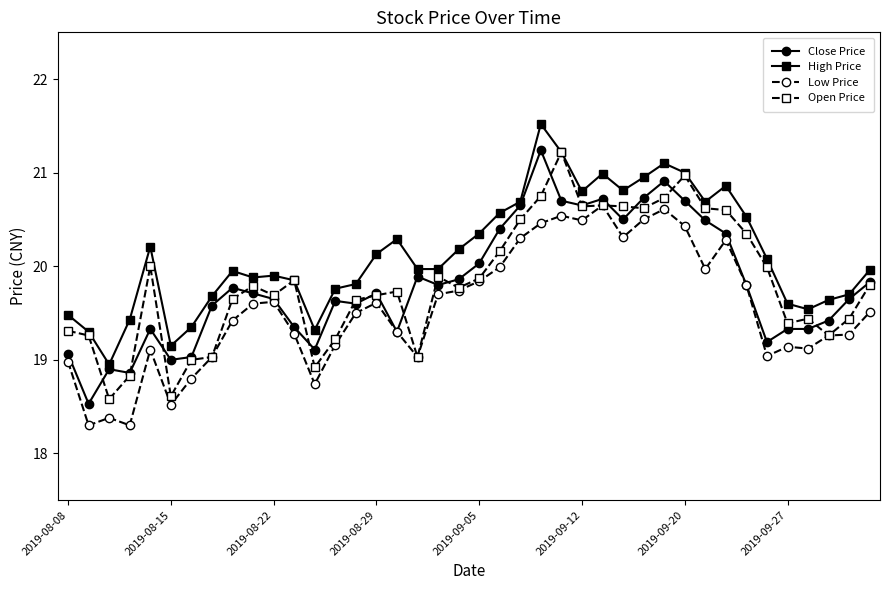

How many lines are shown in the chart?

4